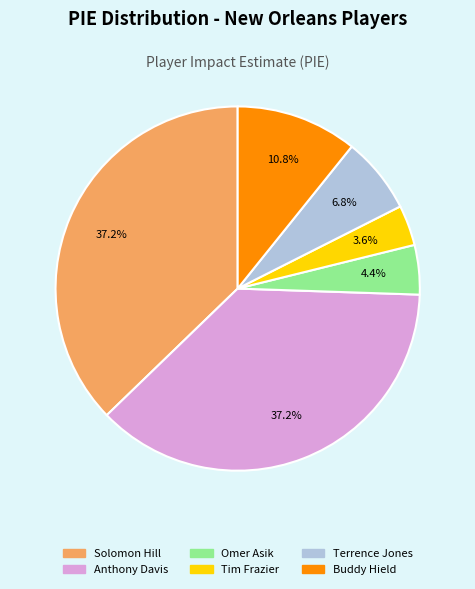

Is there any slice that represents more than half of the pie?

No